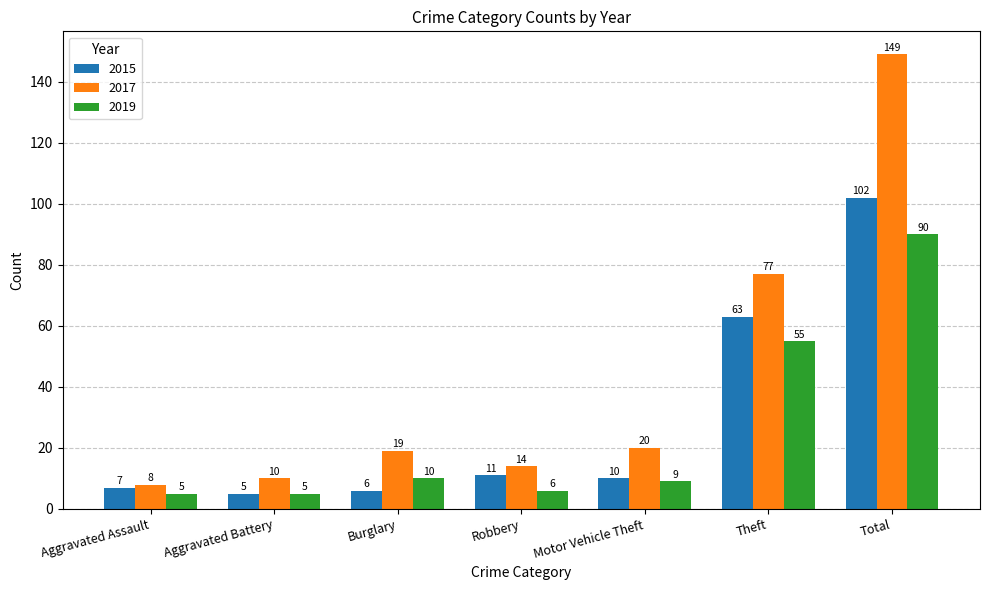

What is the sum of the 2019 values at Robbery and Burglary?

16